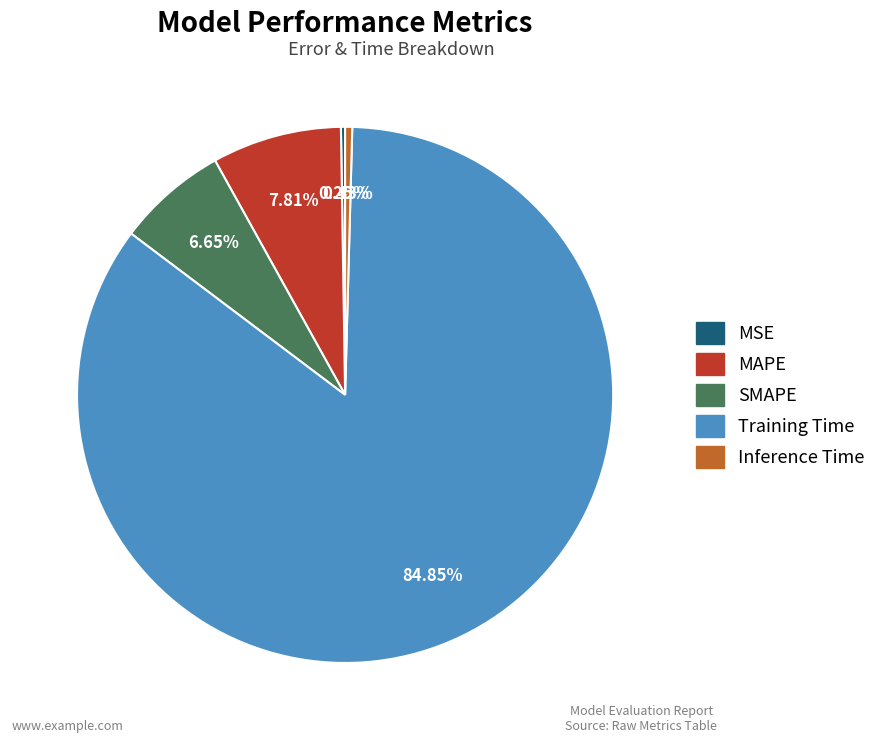

Which has a higher value, MAPE or SMAPE?

MAPE